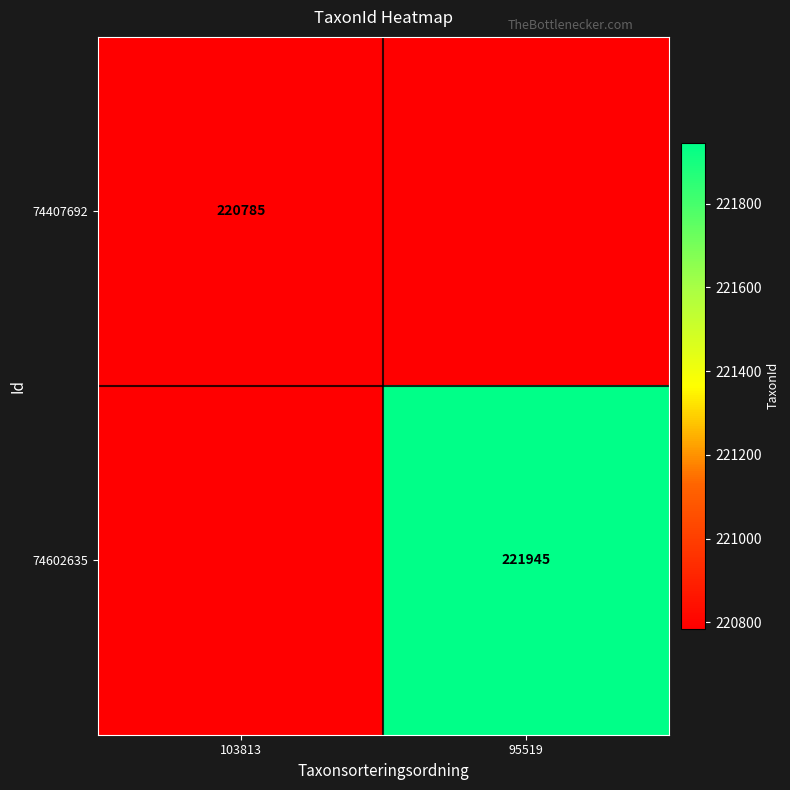

Is it true that 74602635 equals 221945 at 95519?

True